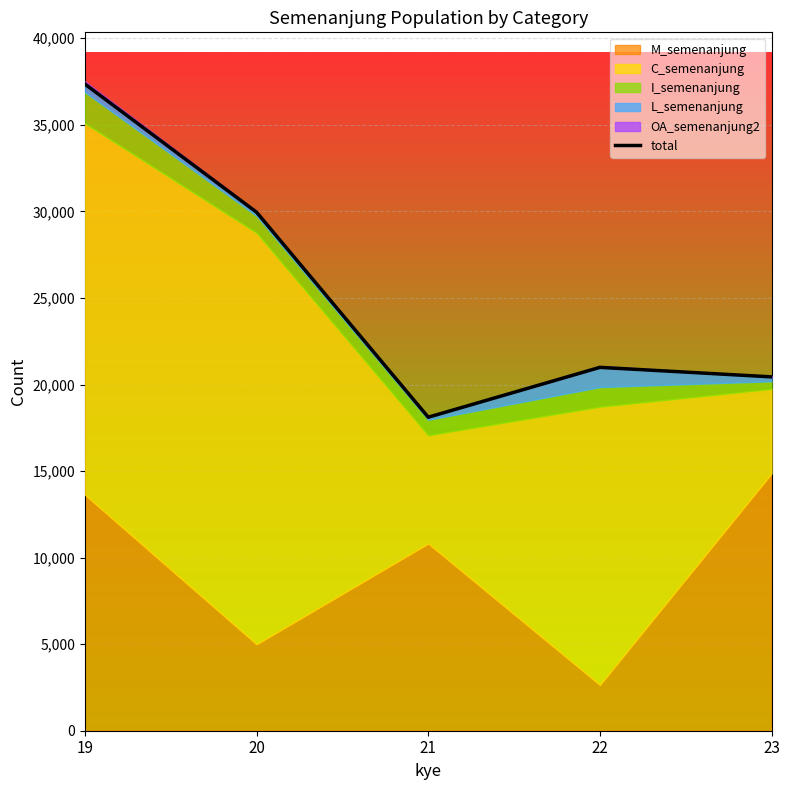

Between 20 and 19, which is larger?

19